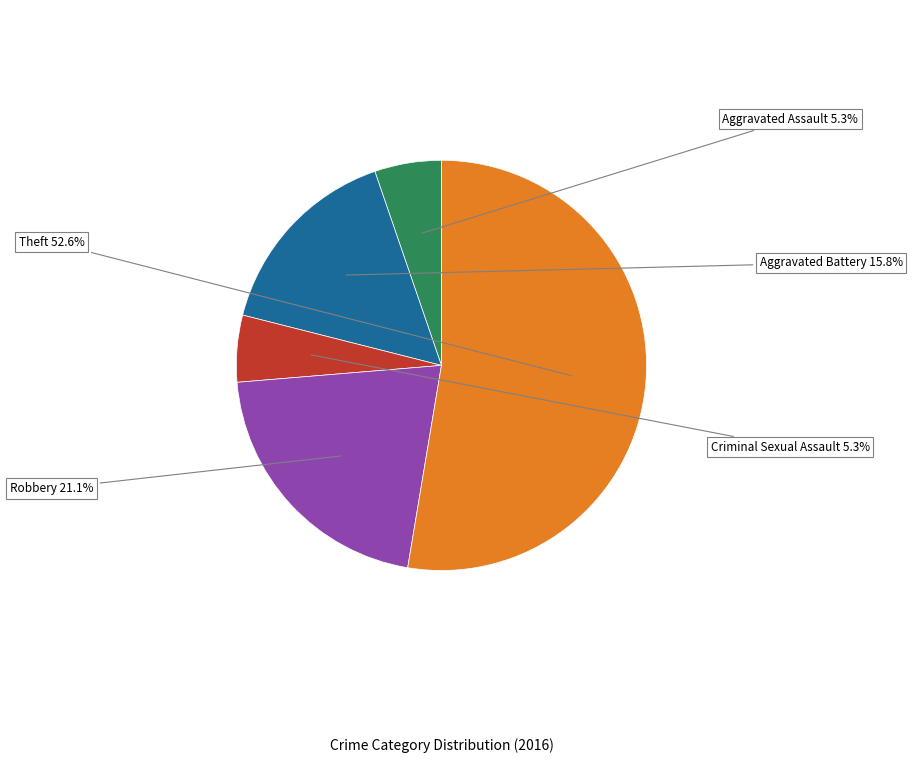

Does any single category account for the majority?

Yes